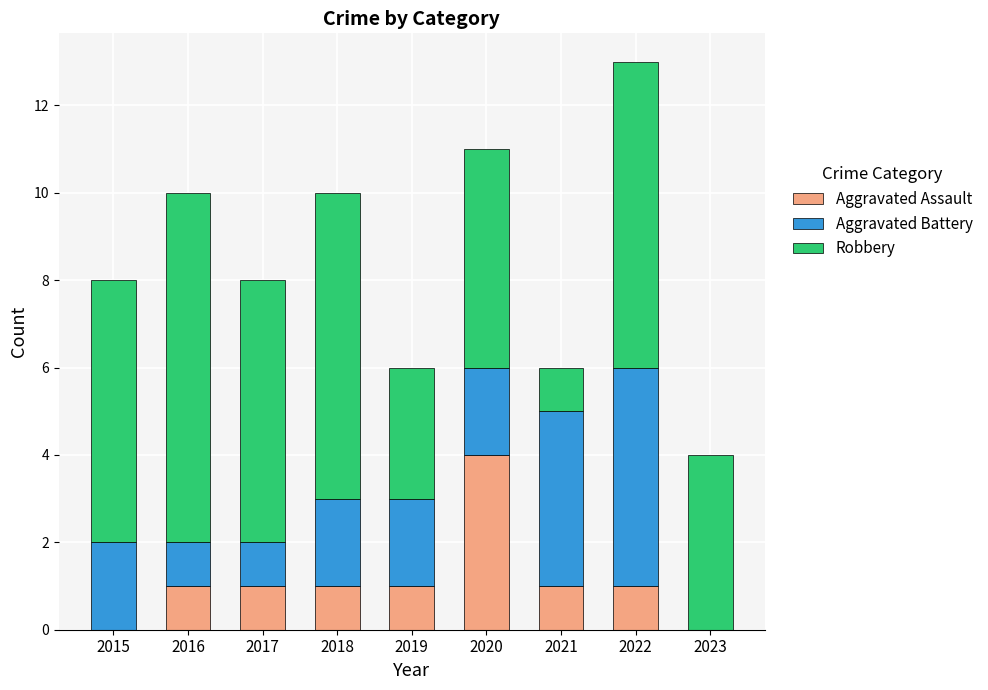

Which category has the highest value in the Aggravated Assault series?

2020